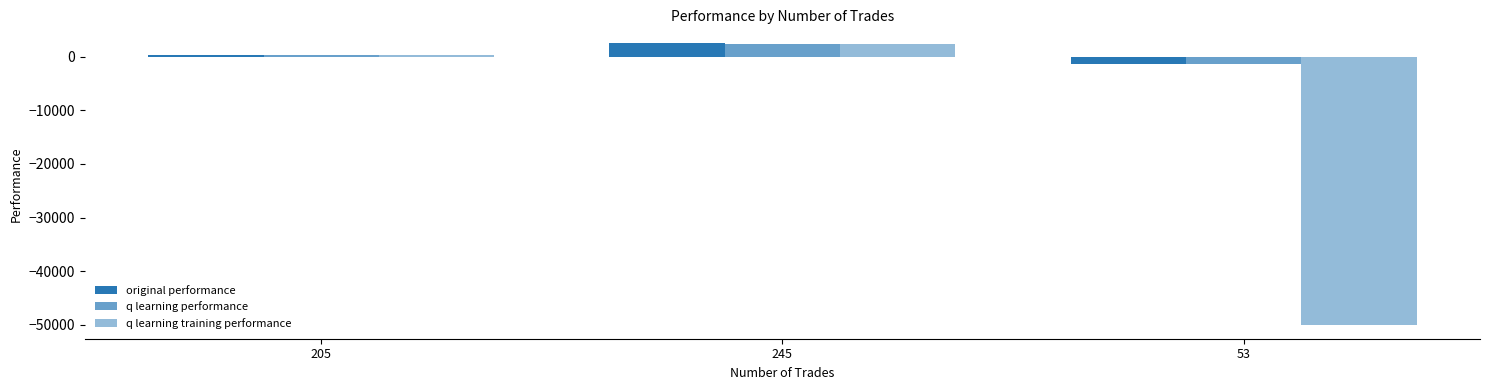

Count the number of categories in the chart.

3